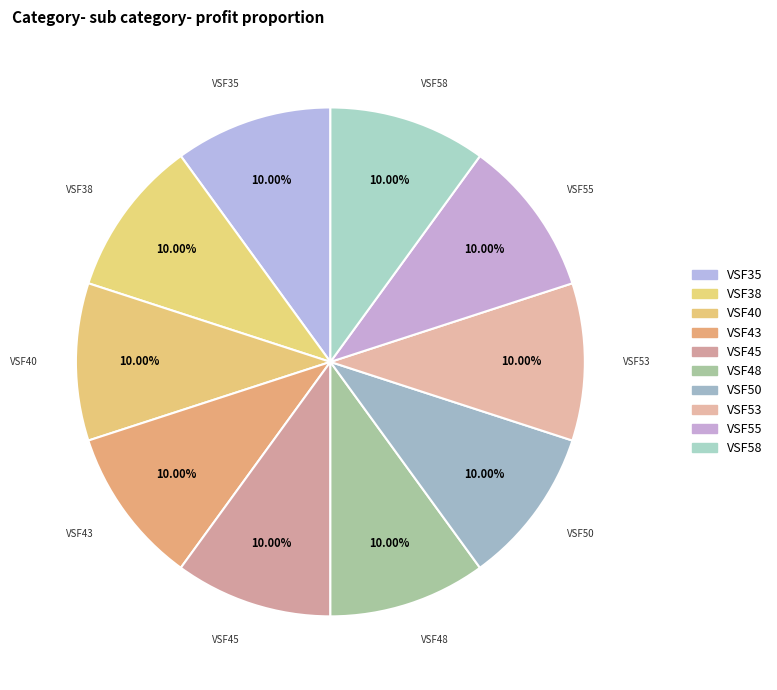

To the nearest percent, what portion does VSF45 represent?

10%